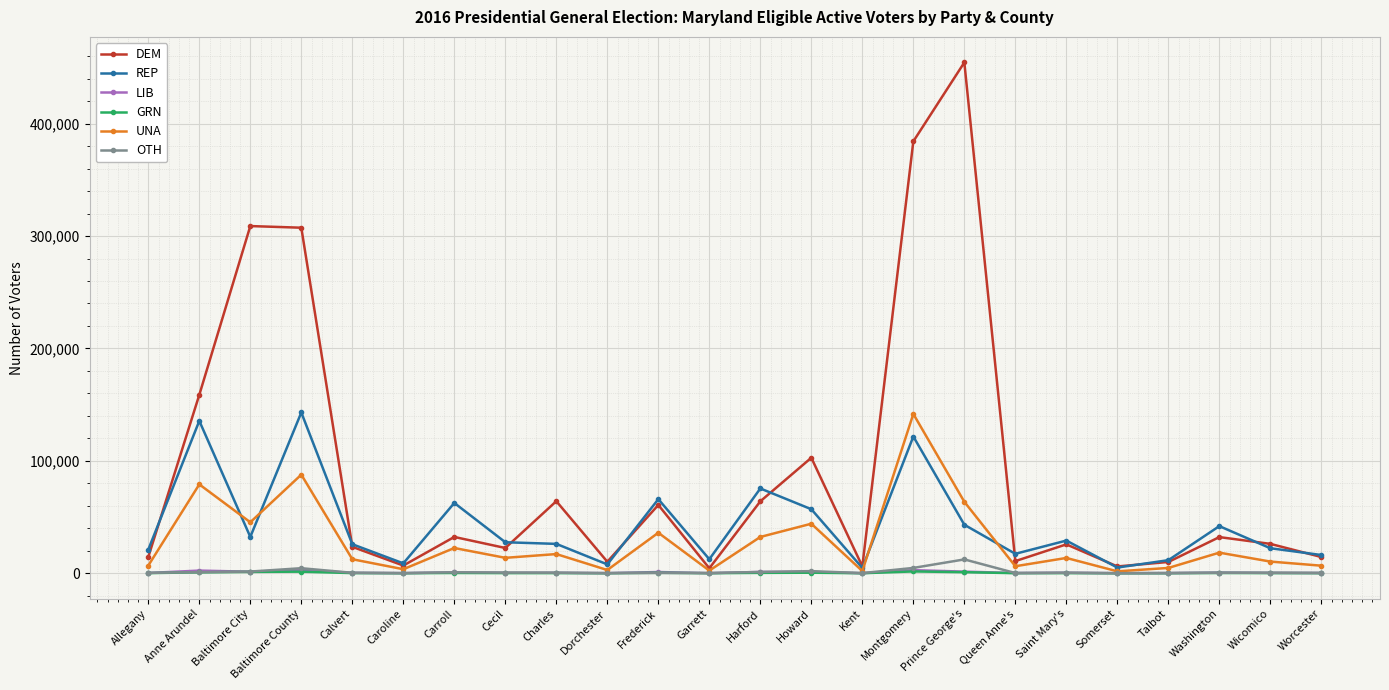

Is the value of UNA at Prince George's greater than the value of OTH at Allegany?

Yes